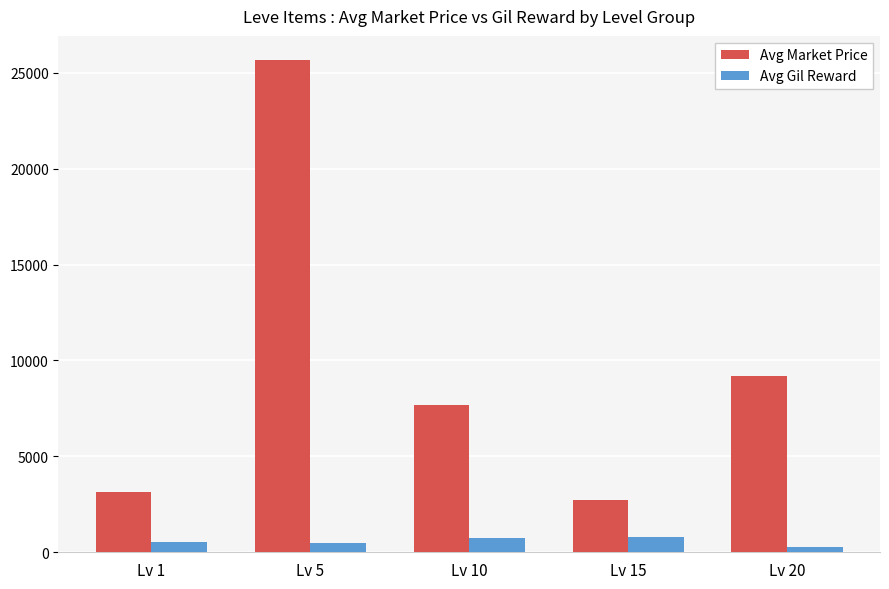

Which category has the highest value in the Avg Market Price series?

Lv 5